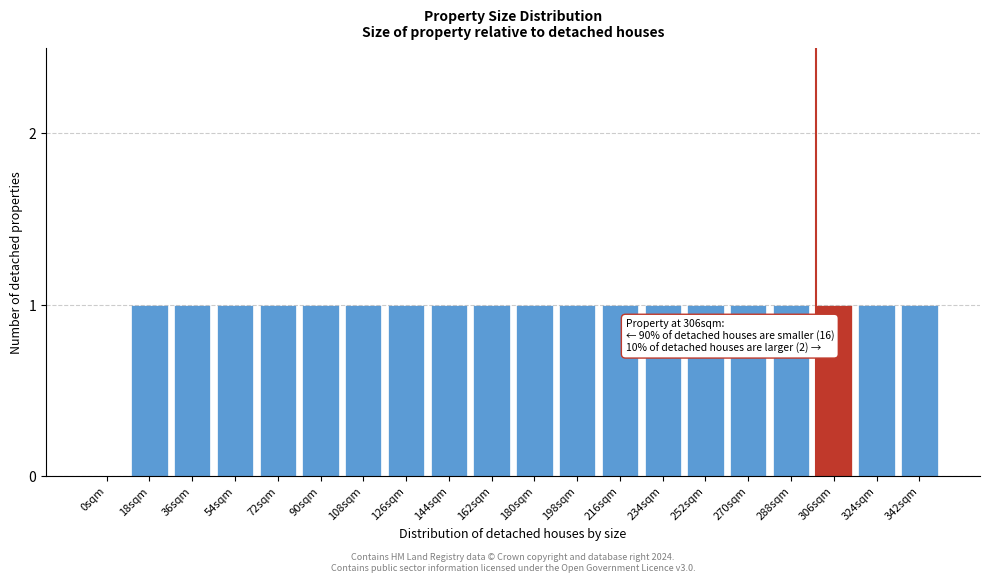

Reading right to left, list all the values displayed in this chart.

342sqm=1	324sqm=1	306sqm=1	288sqm=1	270sqm=1	252sqm=1	234sqm=1	216sqm=1	198sqm=1	180sqm=1	162sqm=1	144sqm=1	126sqm=1	108sqm=1	90sqm=1	72sqm=1	54sqm=1	36sqm=1	18sqm=1	0sqm=0